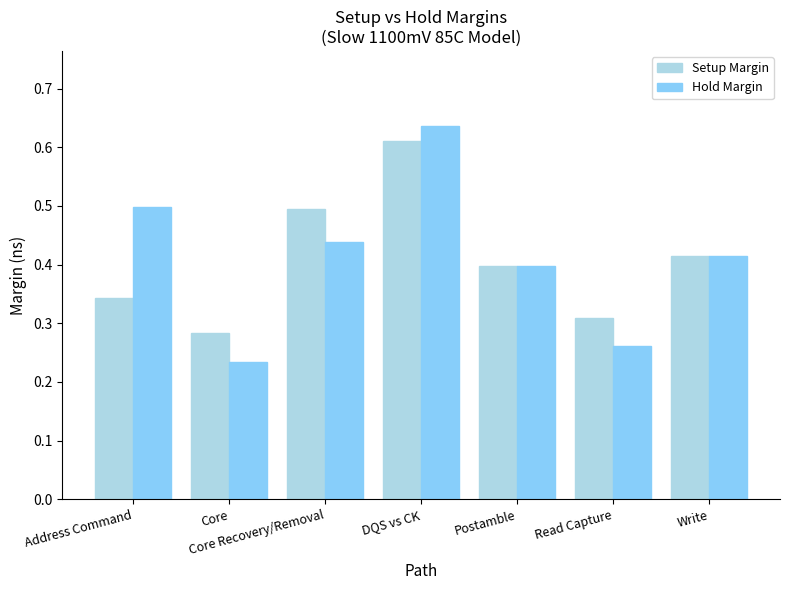

Which series has the largest range (max minus min)?

Hold Margin